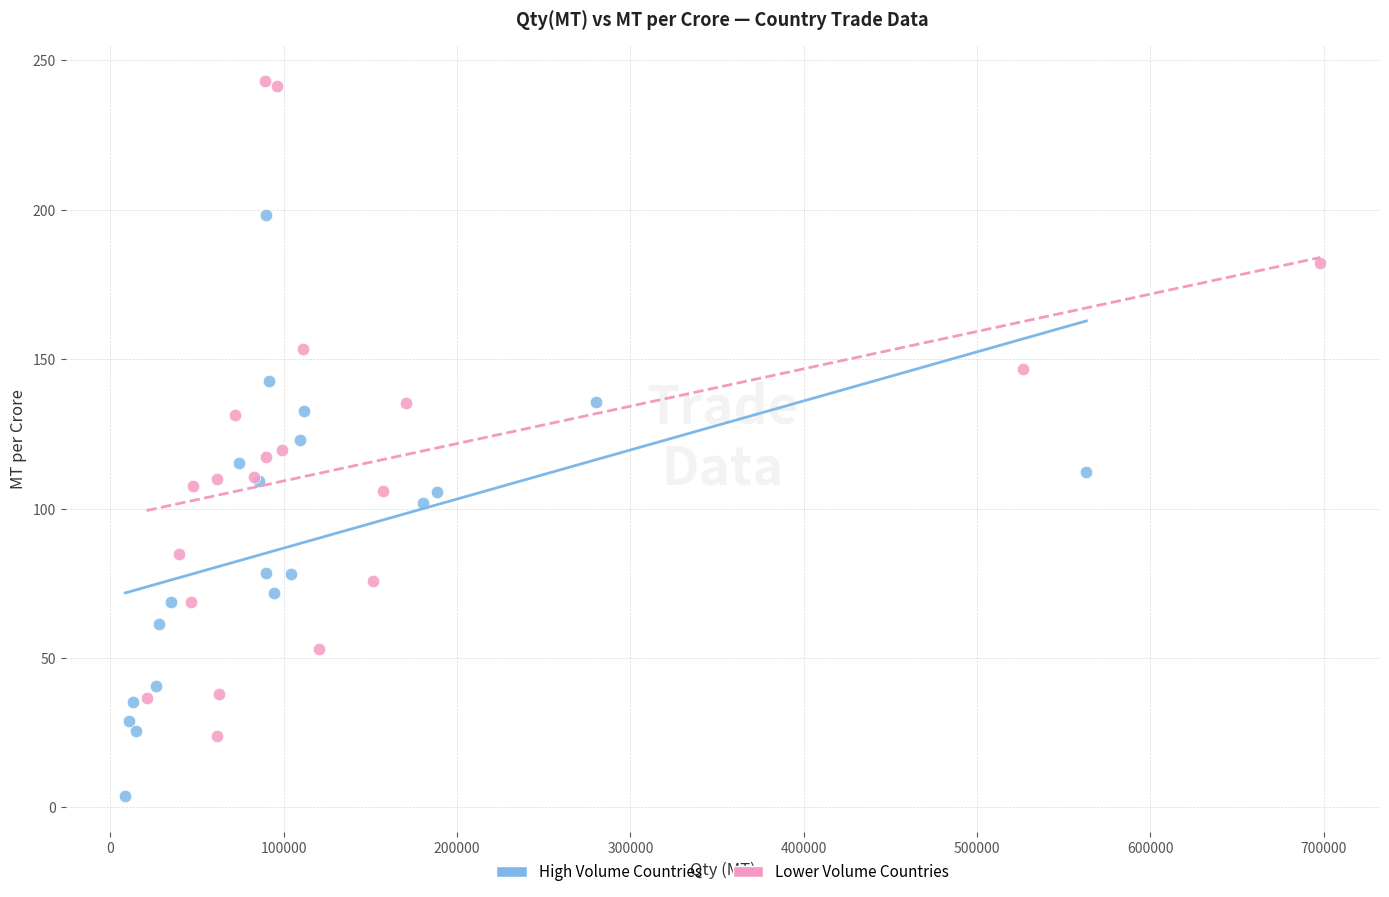

Which series contains the lowest Y value?

High Volume Countries